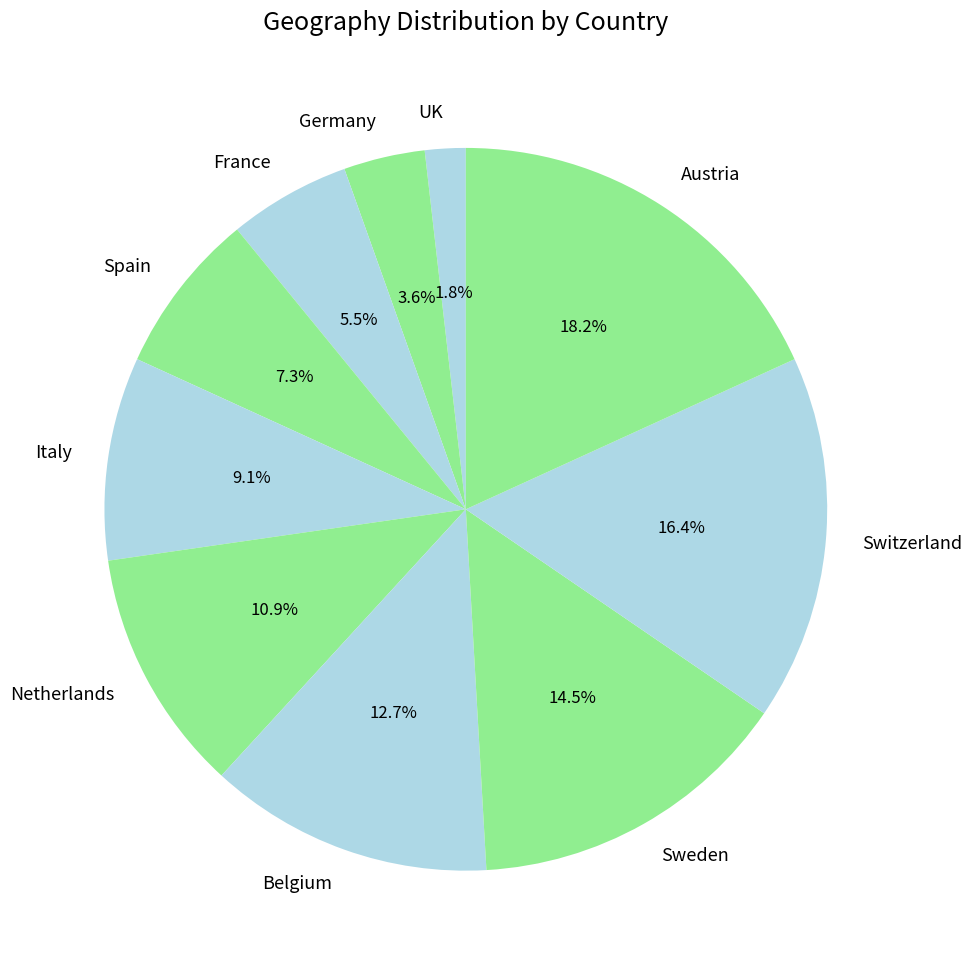

What percentage is the Germany slice, to the nearest percent?

4%